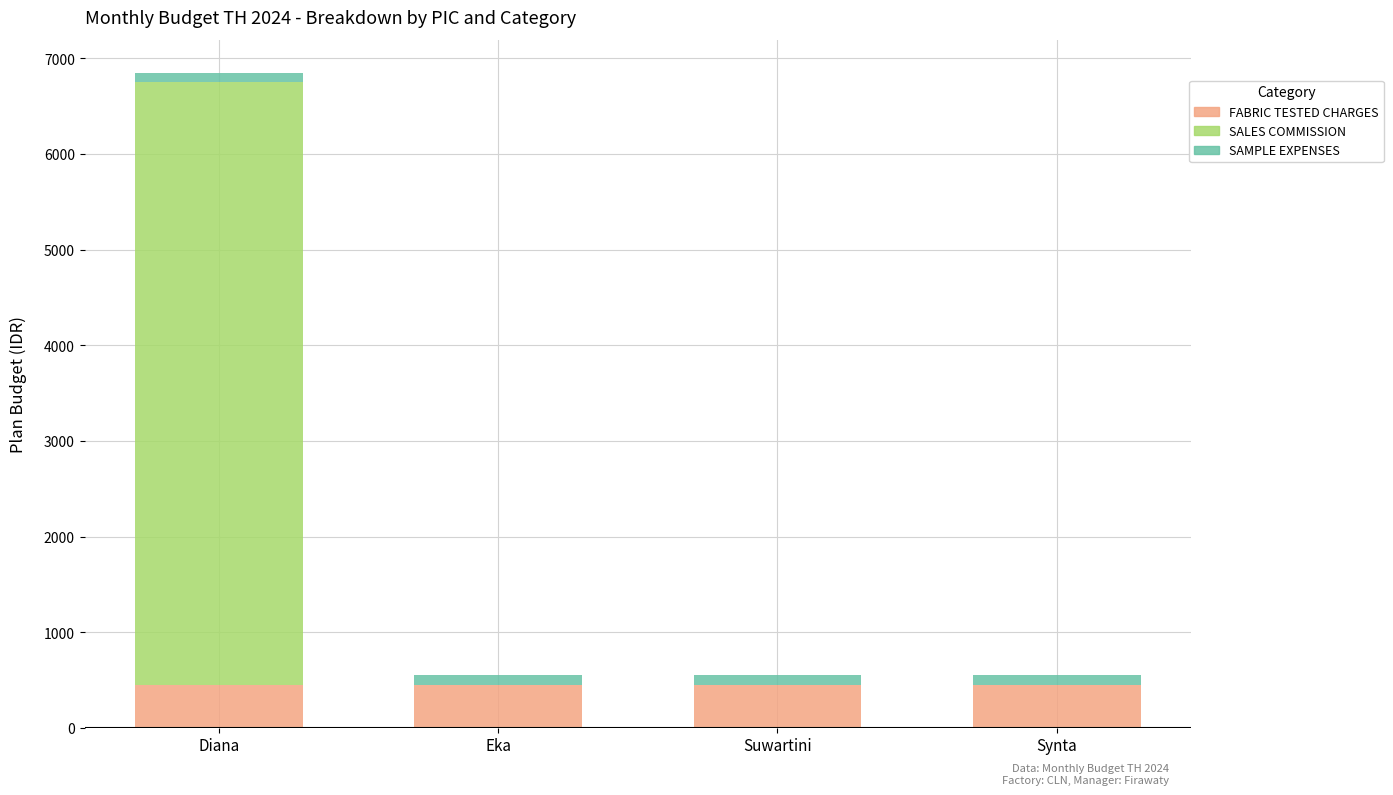

What is the sum of all FABRIC TESTED CHARGES values?

1800